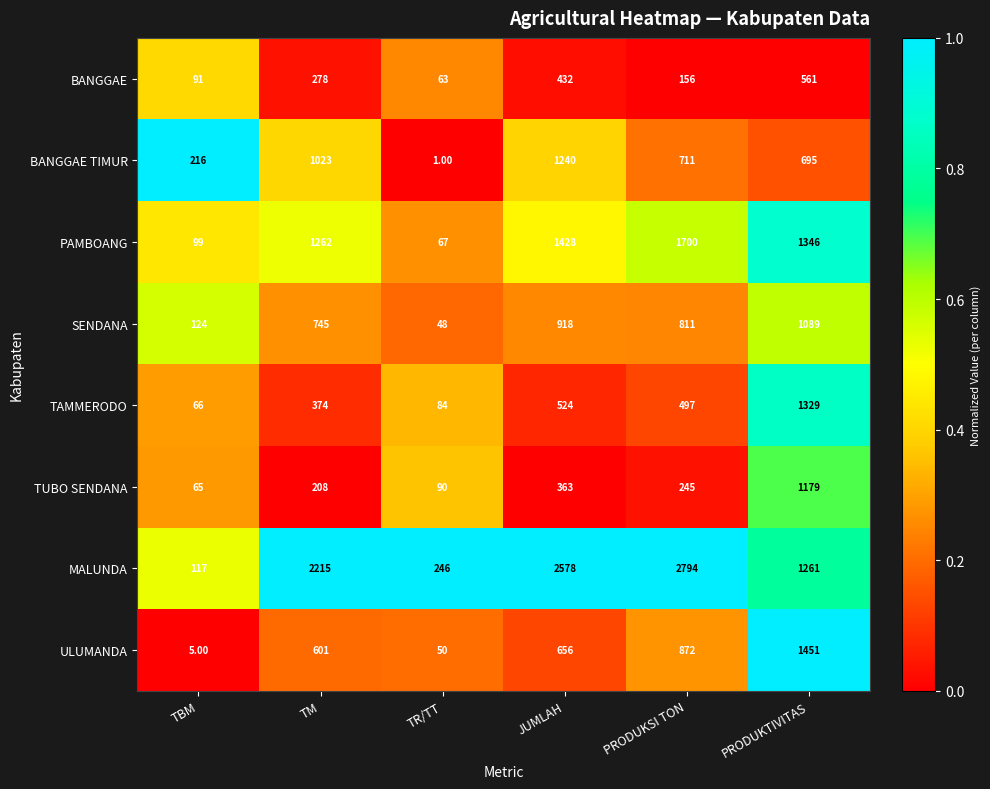

At which label does PAMBOANG first exceed 1346?

JUMLAH